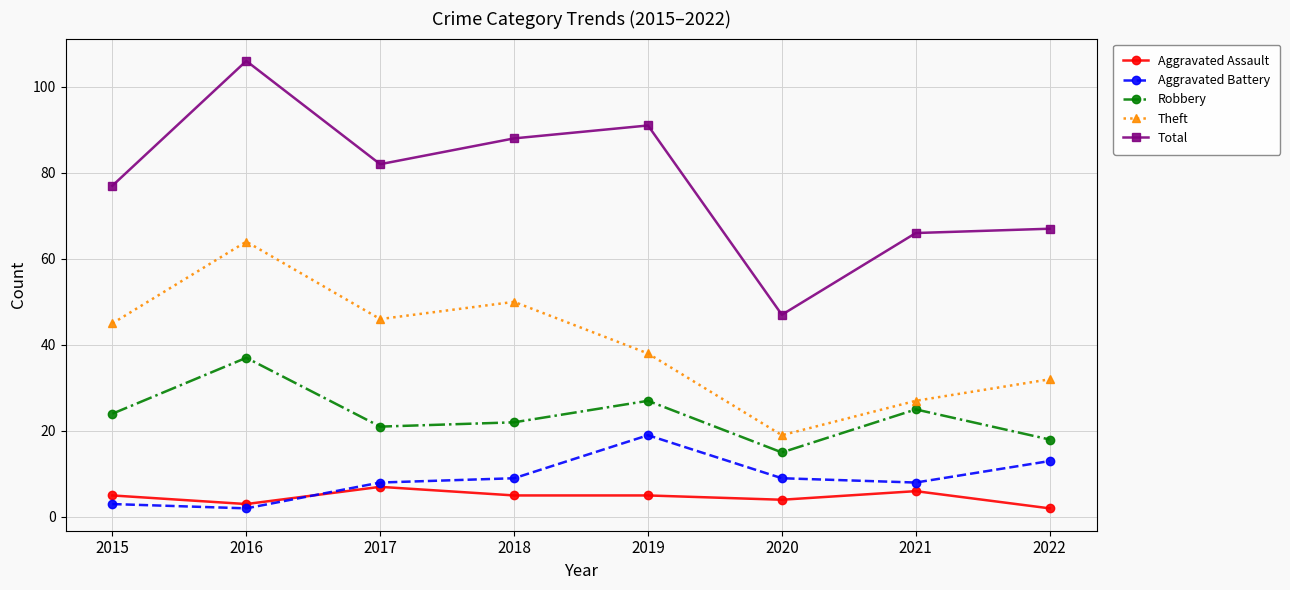

Which series has the widest spread of values?

Total